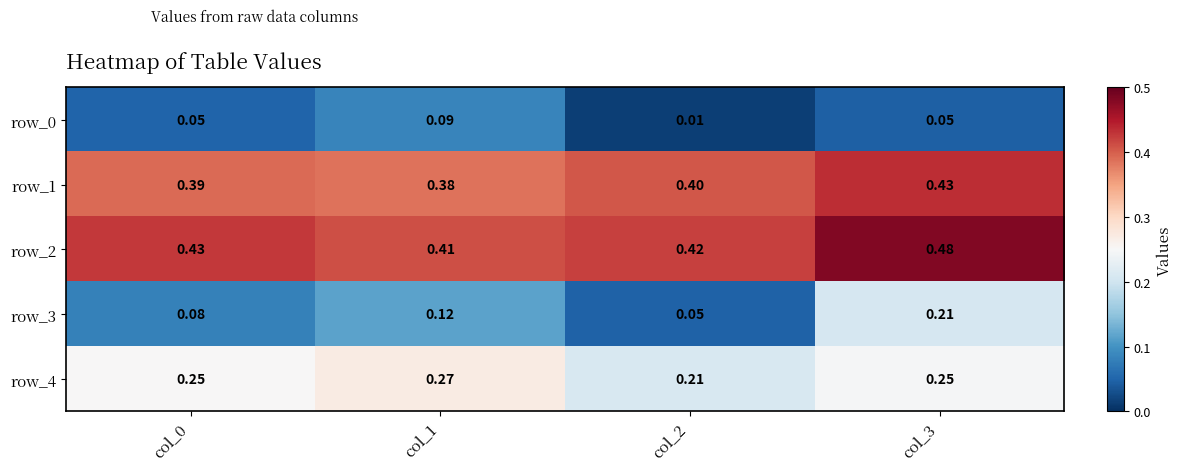

Is the value of row_2 at col_1 greater than the value of row_0 at col_2?

Yes